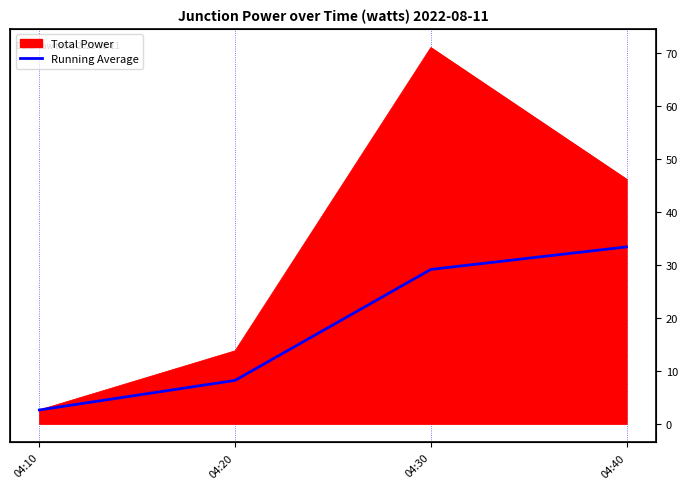

At which label does the data first exceed 29?

04:30